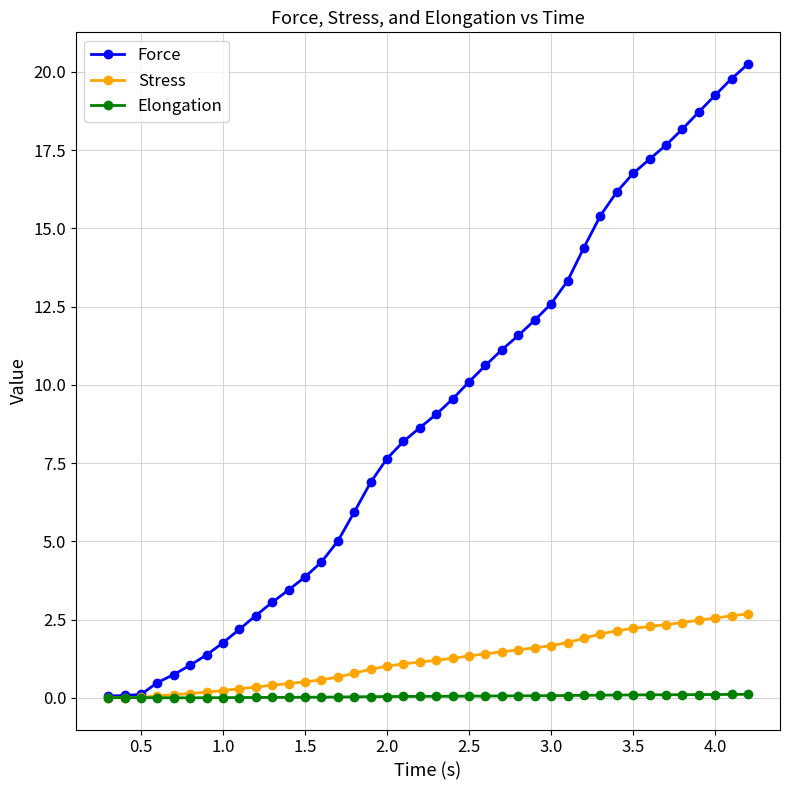

Which series has the largest range (max minus min)?

Force